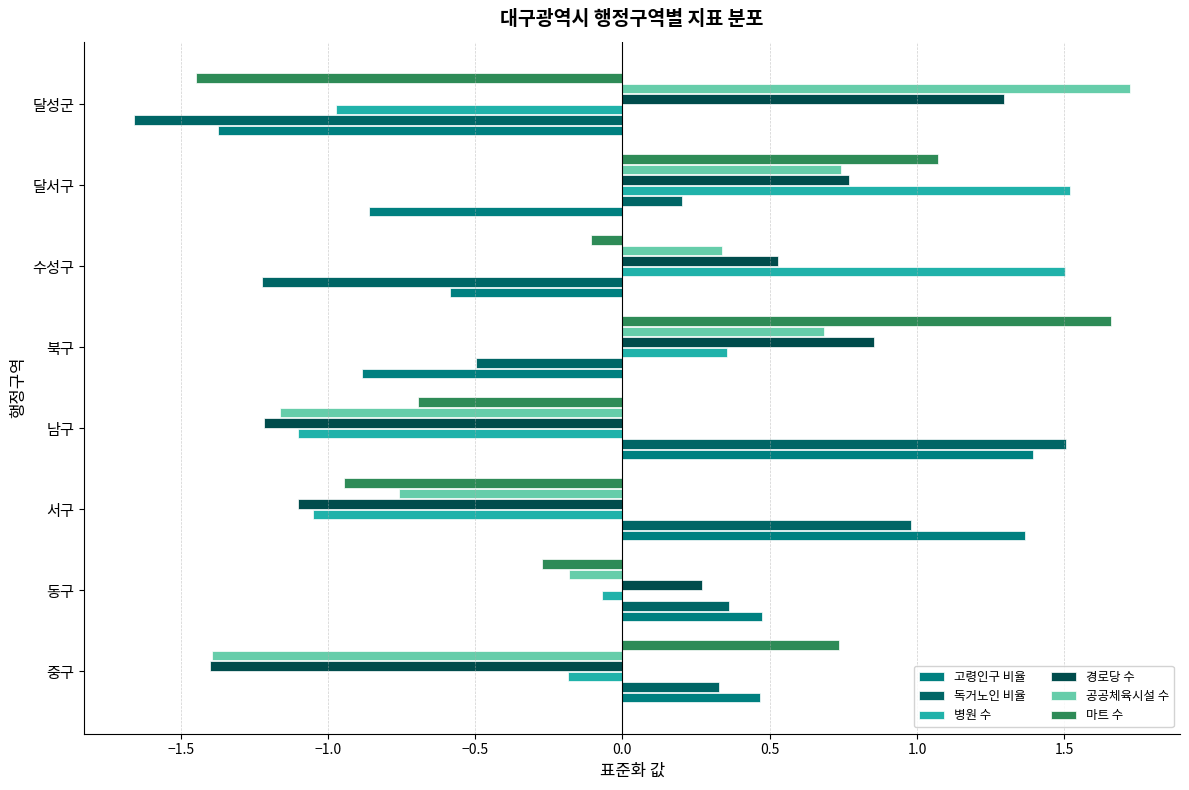

Where is 경로당 수 nearest to the value 0?

동구